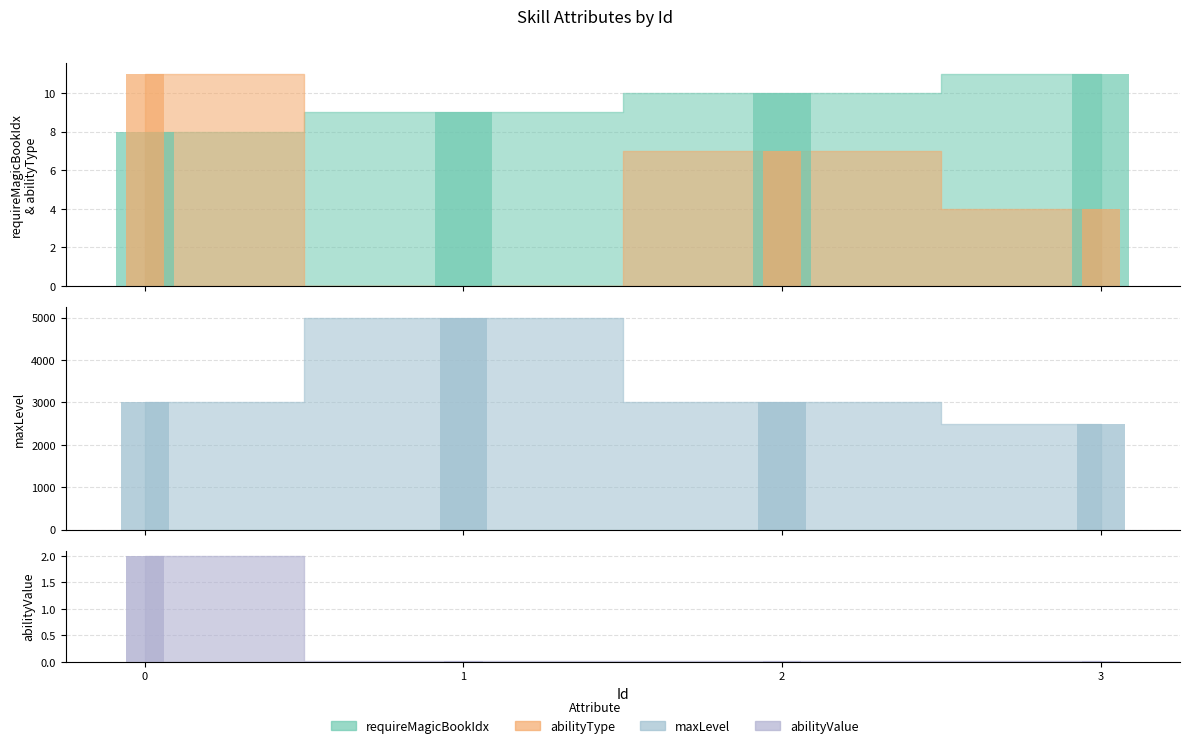

Between 2 and 0, which is larger?

2